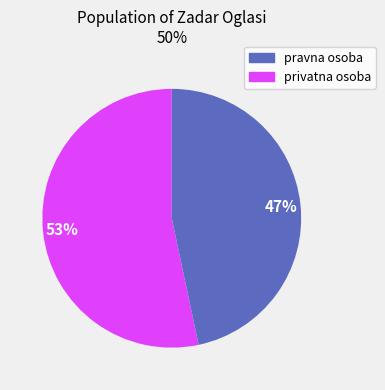

Is there a majority slice in this chart?

Yes